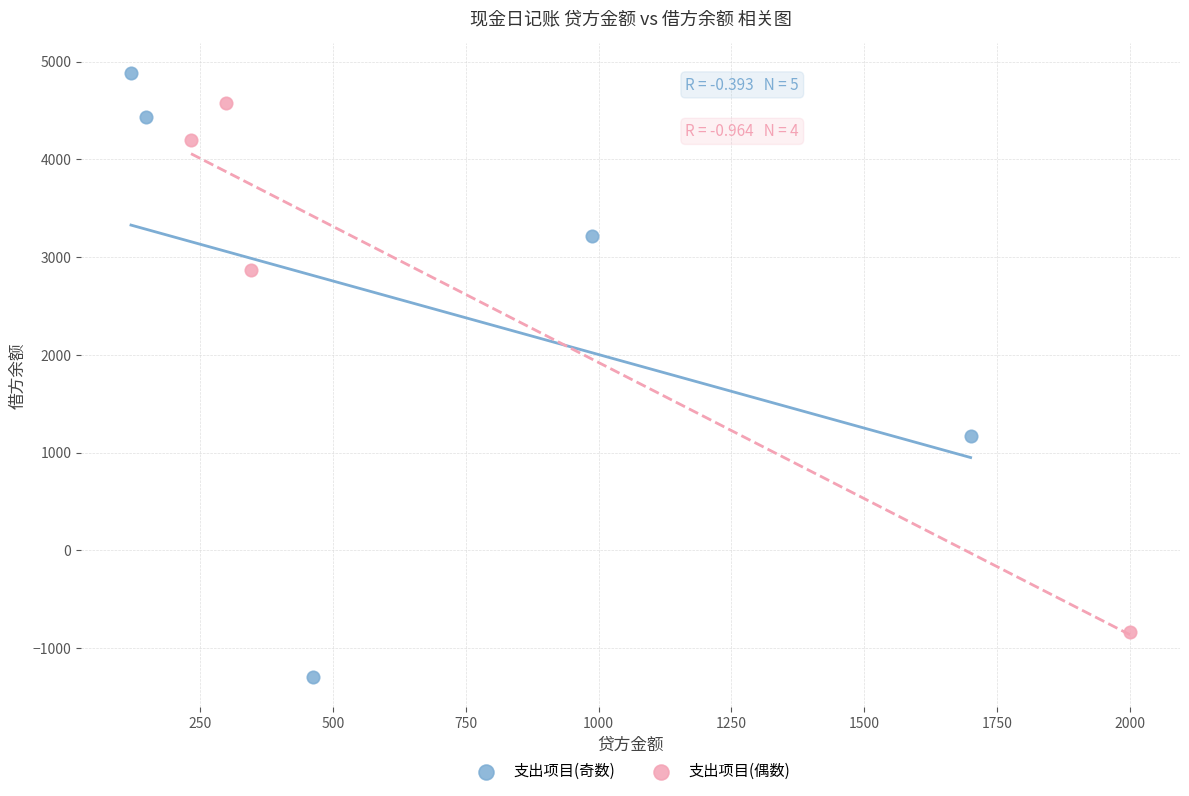

Which series reaches the minimum Y coordinate?

支出项目(奇数)